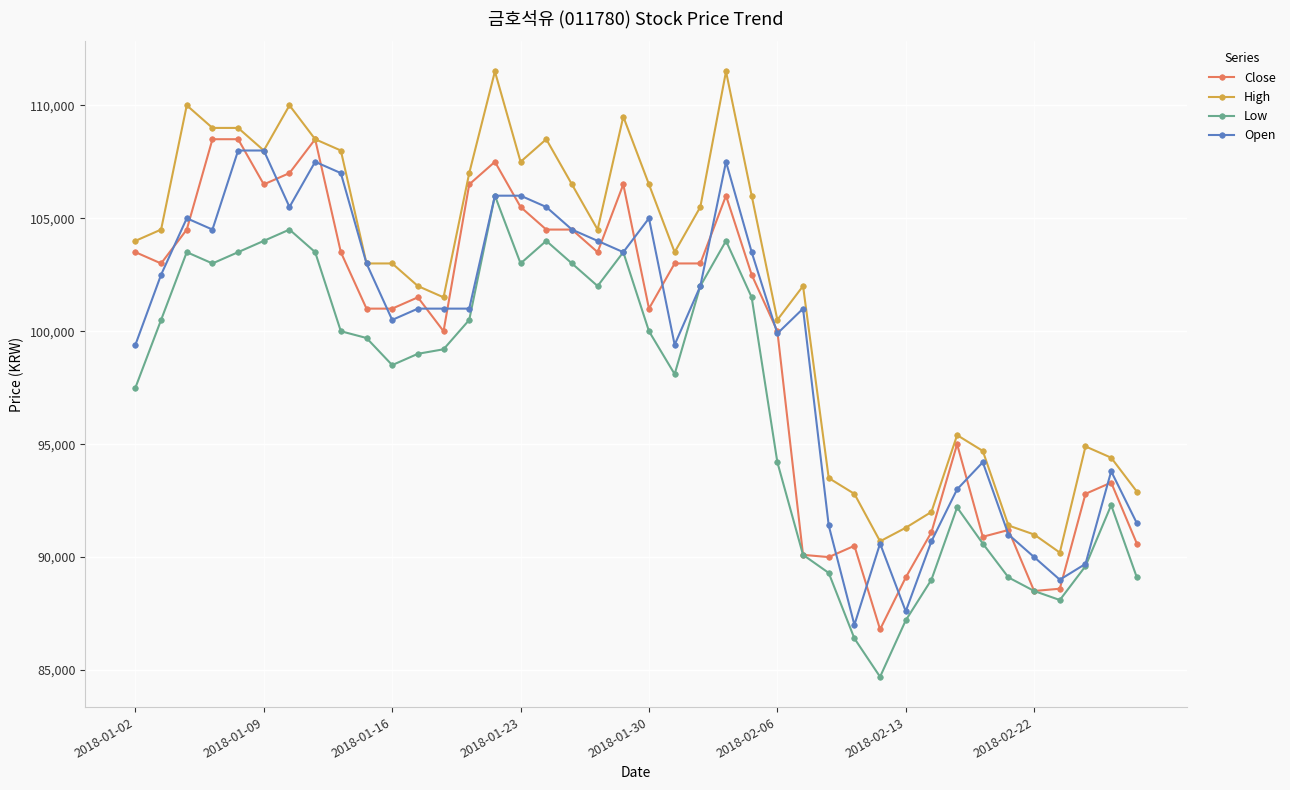

How many categories are shown in the chart?

40